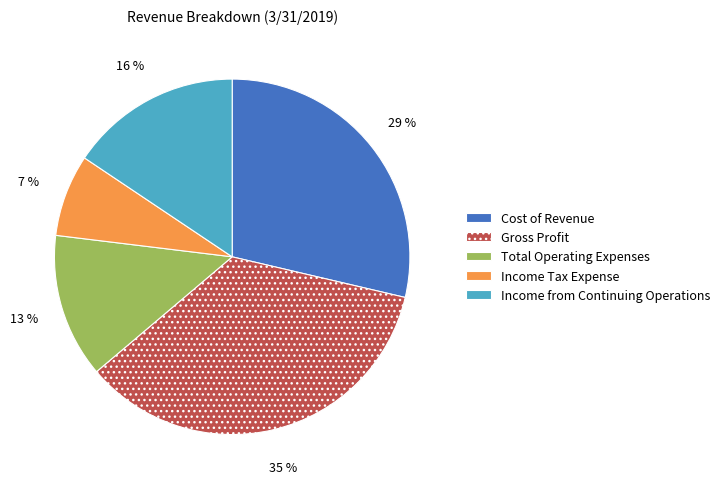

What is the largest slice in the pie chart?

Gross Profit